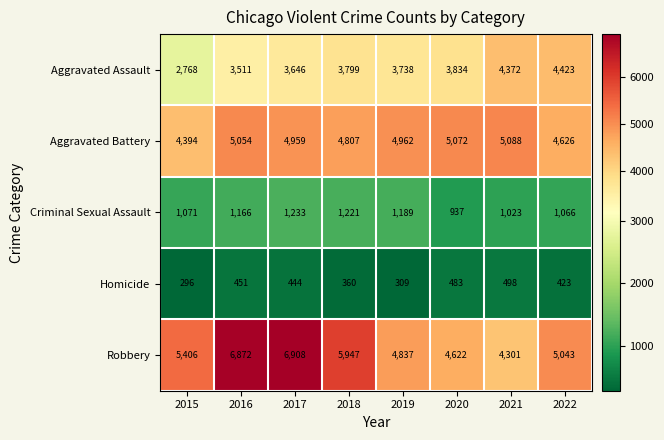

What is the total value across all series at 2022?

15581